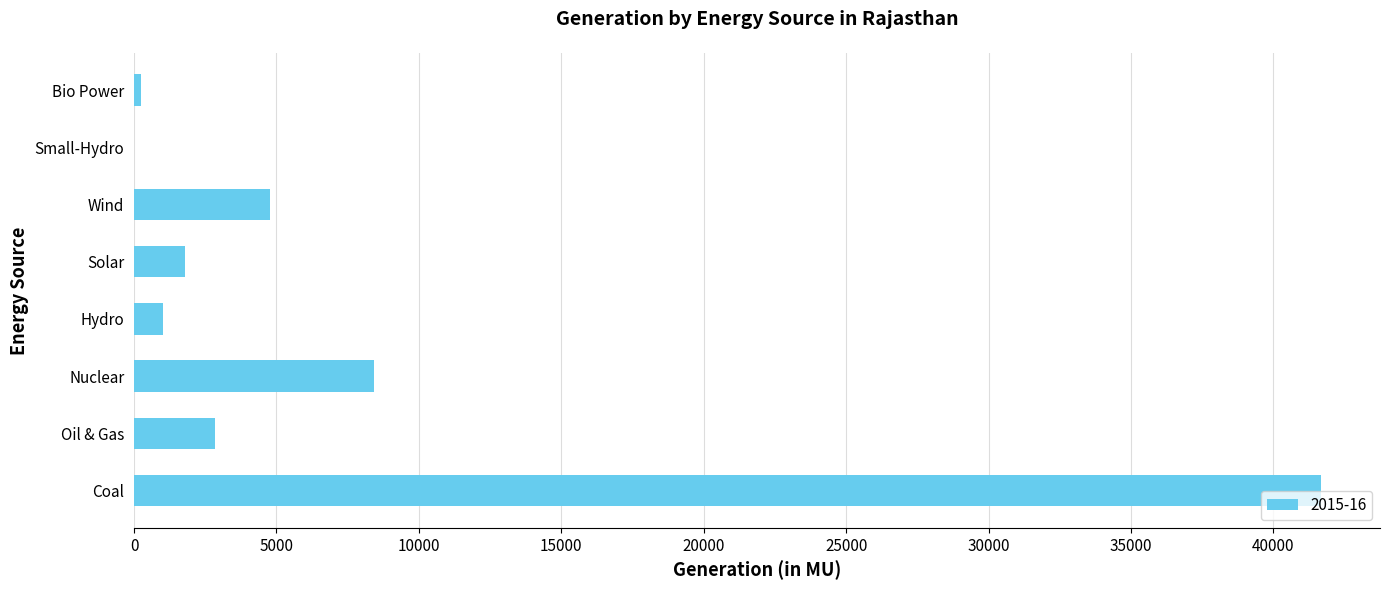

True or false: the data shows 41659.4 at Coal.

True